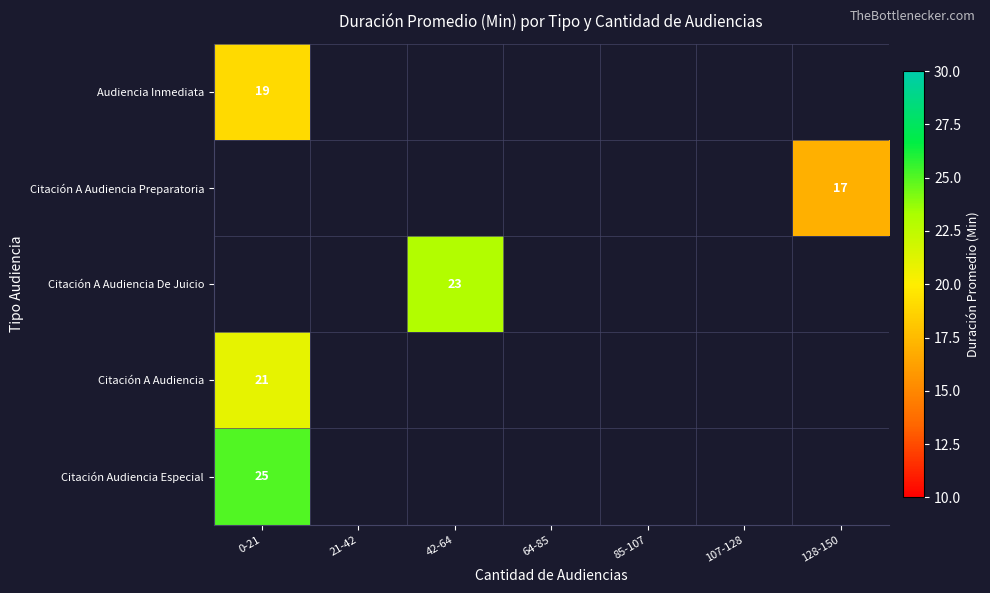

True or false: Audiencia Inmediata has a value of 27 at 0-21.

False